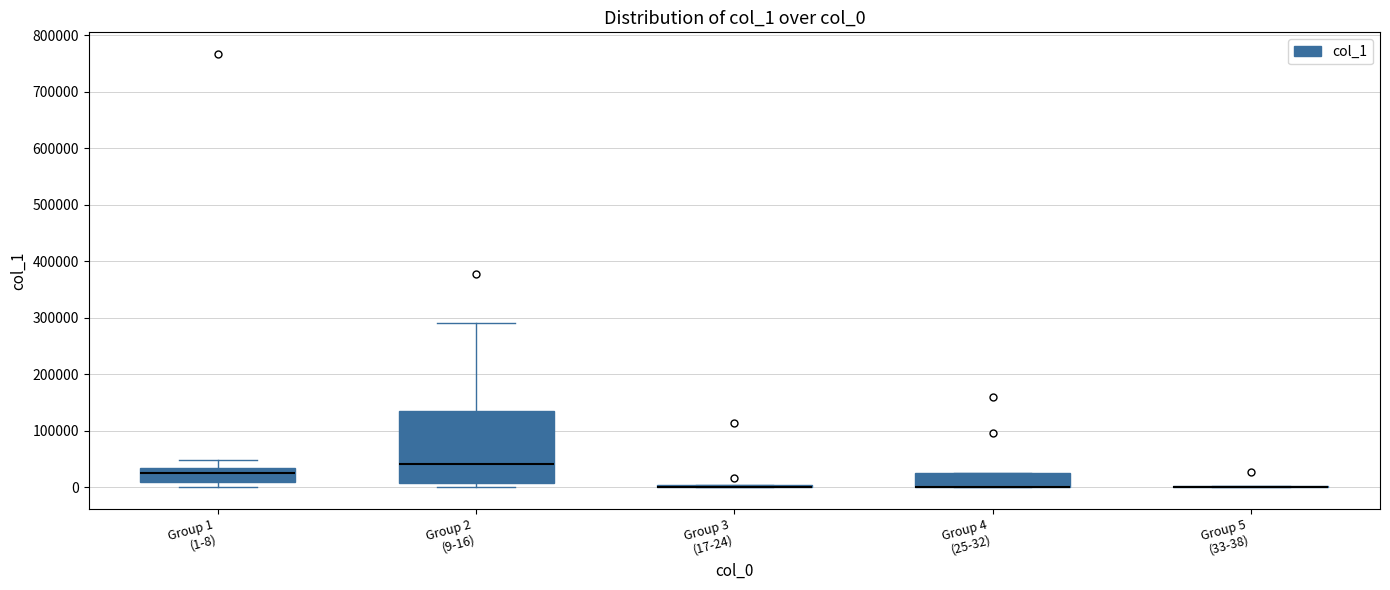

Comparing the boxes themselves (not the whiskers), which one is the tallest?

Group 2 (9-16)